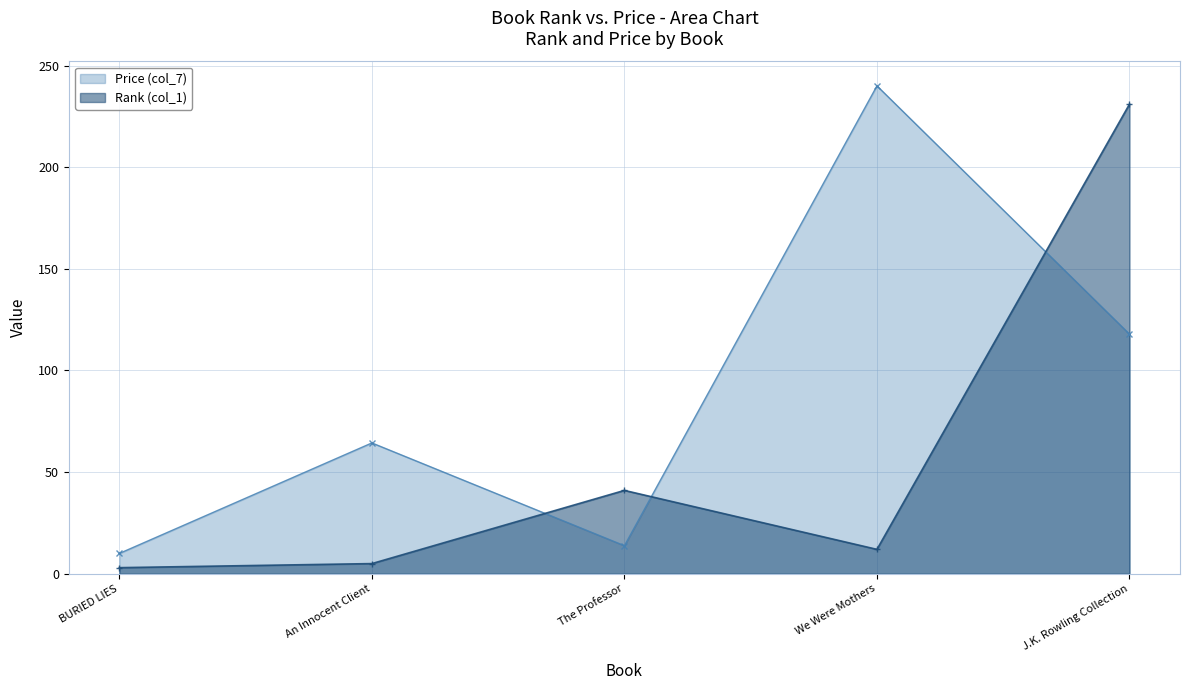

Does the chart have visible grid lines?

Yes